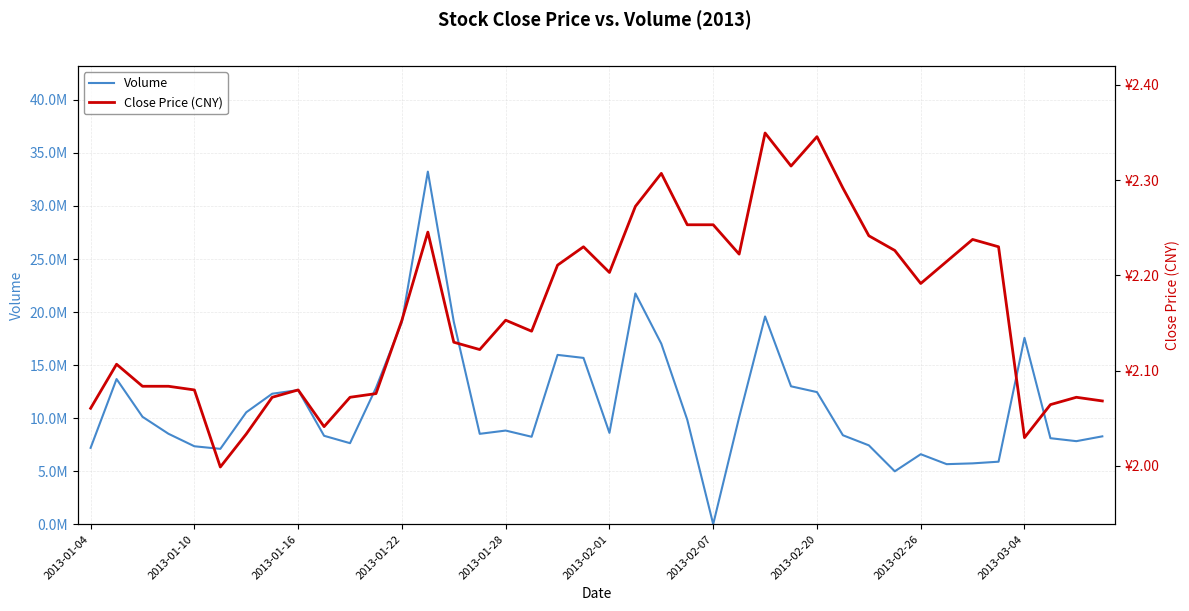

Reading left to right, extract all data points from this chart.

Volume: 7194130.0	13683077.0	10123091.0	8523854.0	7344199.0	7100399.0	10547528.0	12299344.0	12639931.0	8332321.0	7635480.0	12843961.0	19063161.0	33240480.0	19080363.0	8517155.0	8825407.0	8240694.0	15960108.0	15674881.0	8608168.0	21755113.0	17010343.0	9845291.0	0.0	10071938.0	19580516.0	12997489.0	12452183.0	8383190.0	7431460.0	4983249.0	6595207.0	5657937.0	5732262.0	5889942.0	17565613.0	8105462.0	7826050.0	8280121.0
Close Price (CNY): 2.1	2.1	2.1	2.1	2.1	2.0	2.0	2.1	2.1	2.0	2.1	2.1	2.2	2.2	2.1	2.1	2.2	2.1	2.2	2.2	2.2	2.3	2.3	2.3	2.3	2.2	2.3	2.3	2.3	2.3	2.2	2.2	2.2	2.2	2.2	2.2	2.0	2.1	2.1	2.1